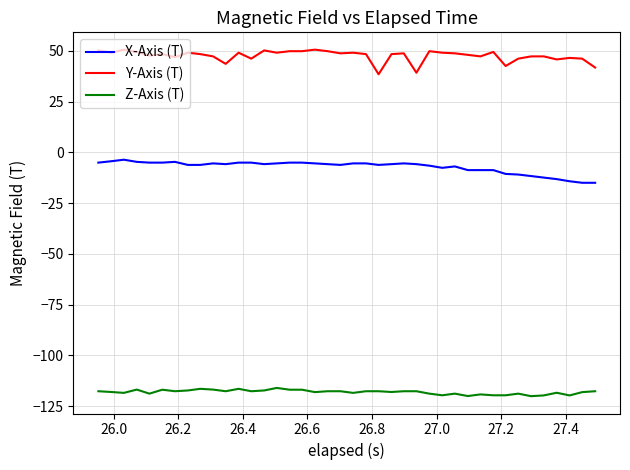

Rank the series by their average value, from highest to lowest.

Y-Axis (T), X-Axis (T), Z-Axis (T)